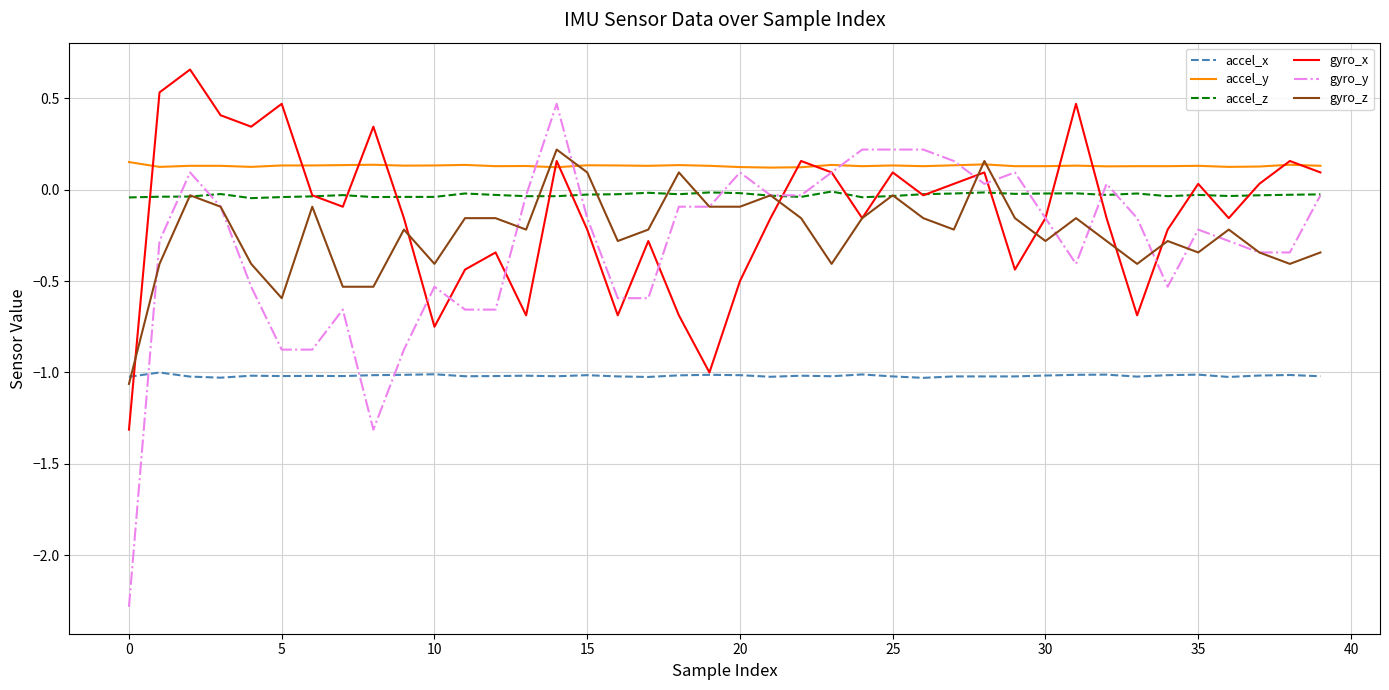

List the series in order of their peak value, lowest first.

accel_x, accel_z, accel_y, gyro_z, gyro_y, gyro_x